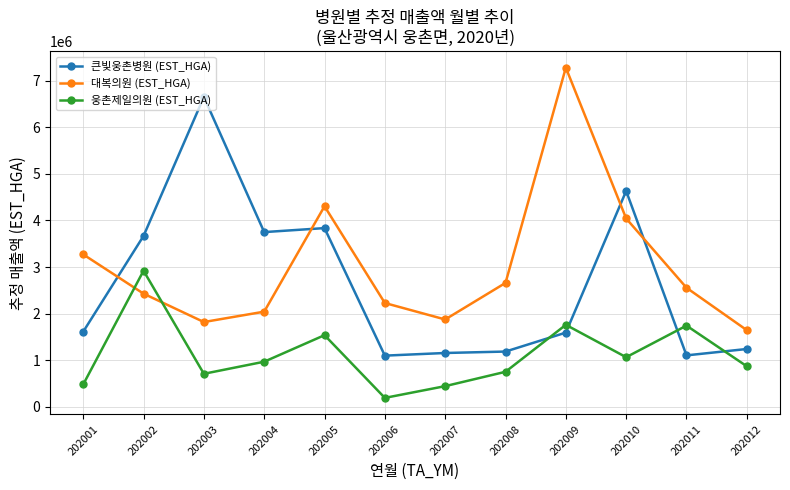

What is the value of the 웅촌제일의원 (EST_HGA) point at the 8th from the left?

748933